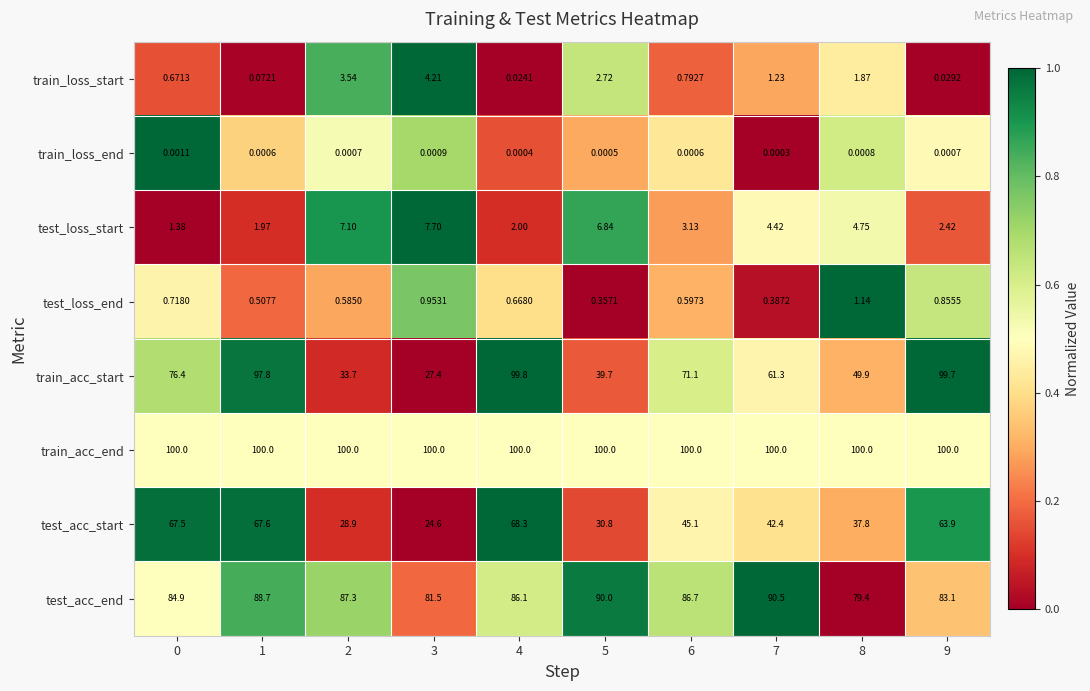

List the series in order of their peak value, highest first.

train_acc_end, train_acc_start, test_acc_end, test_acc_start, test_loss_start, train_loss_start, test_loss_end, train_loss_end